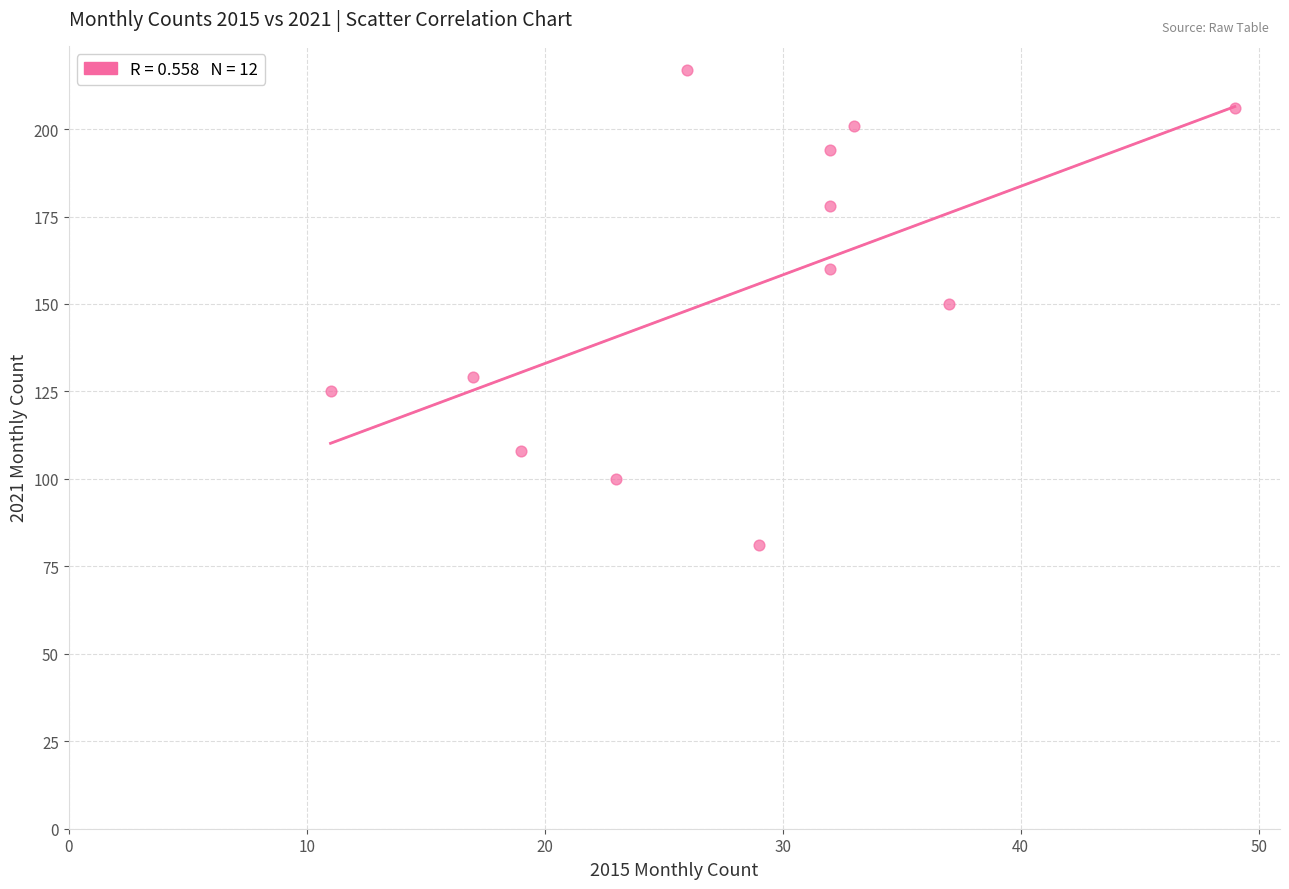

What is the range of X values (max minus min)?

38